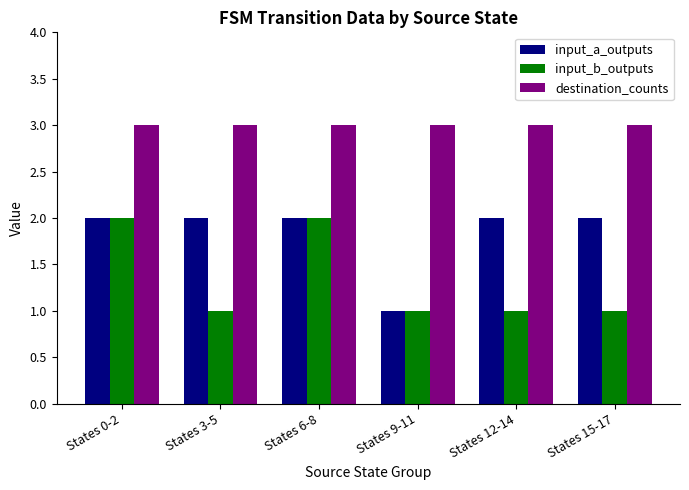

What is the total value across all series at States 12-14?

6